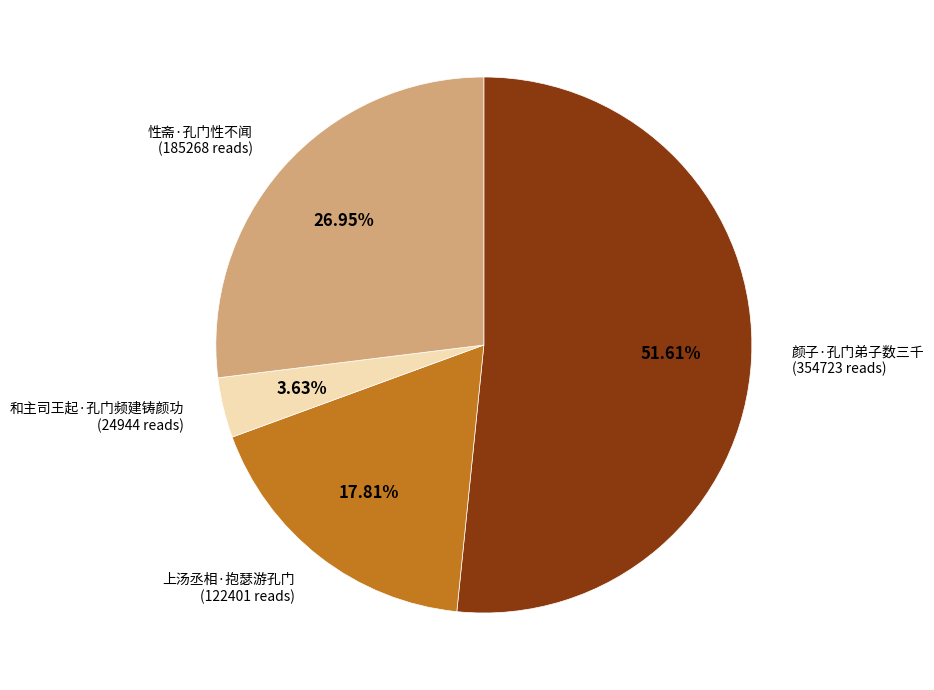

How many slices are in this pie chart?

4